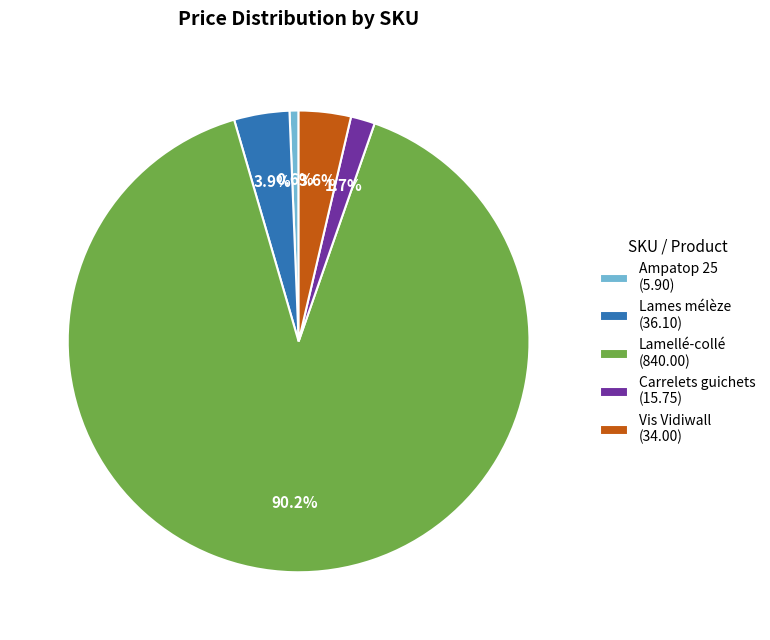

How many slices are in this pie chart?

5